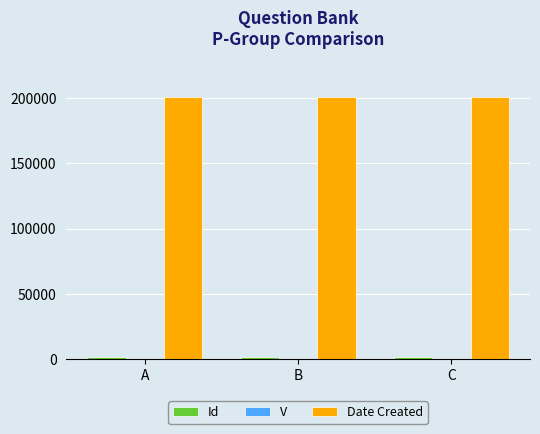

What is the greatest value displayed?

200728.0